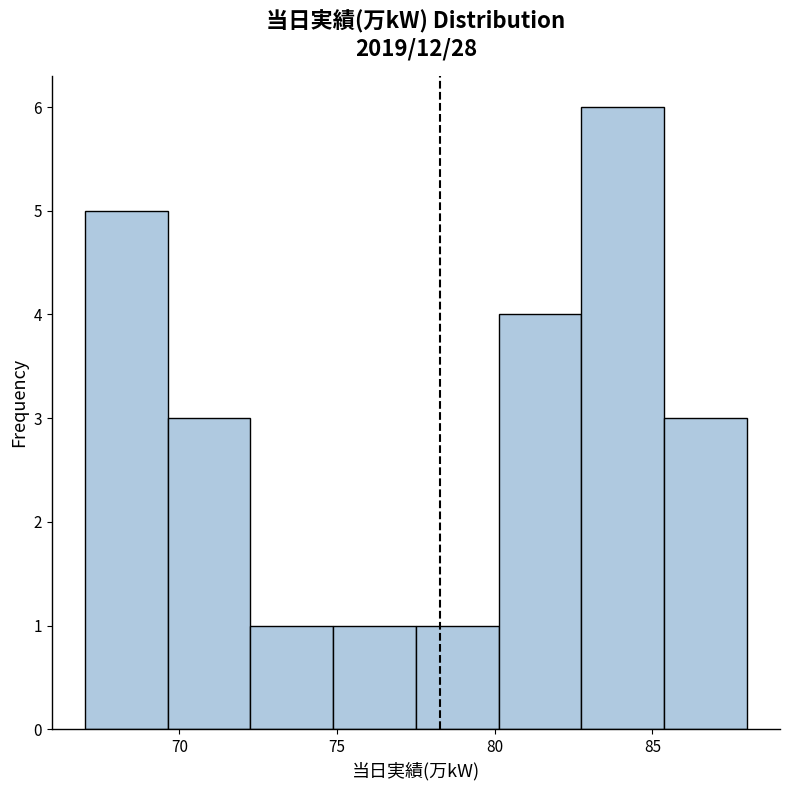

Which range on the x-axis has the tallest bar?

83.0 to 85.5